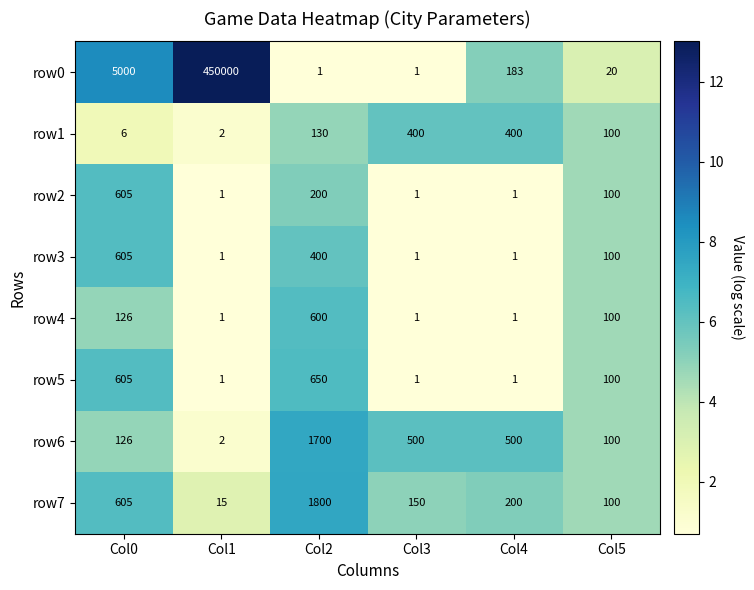

What is the spread (max minus min) of values at Col3?

499